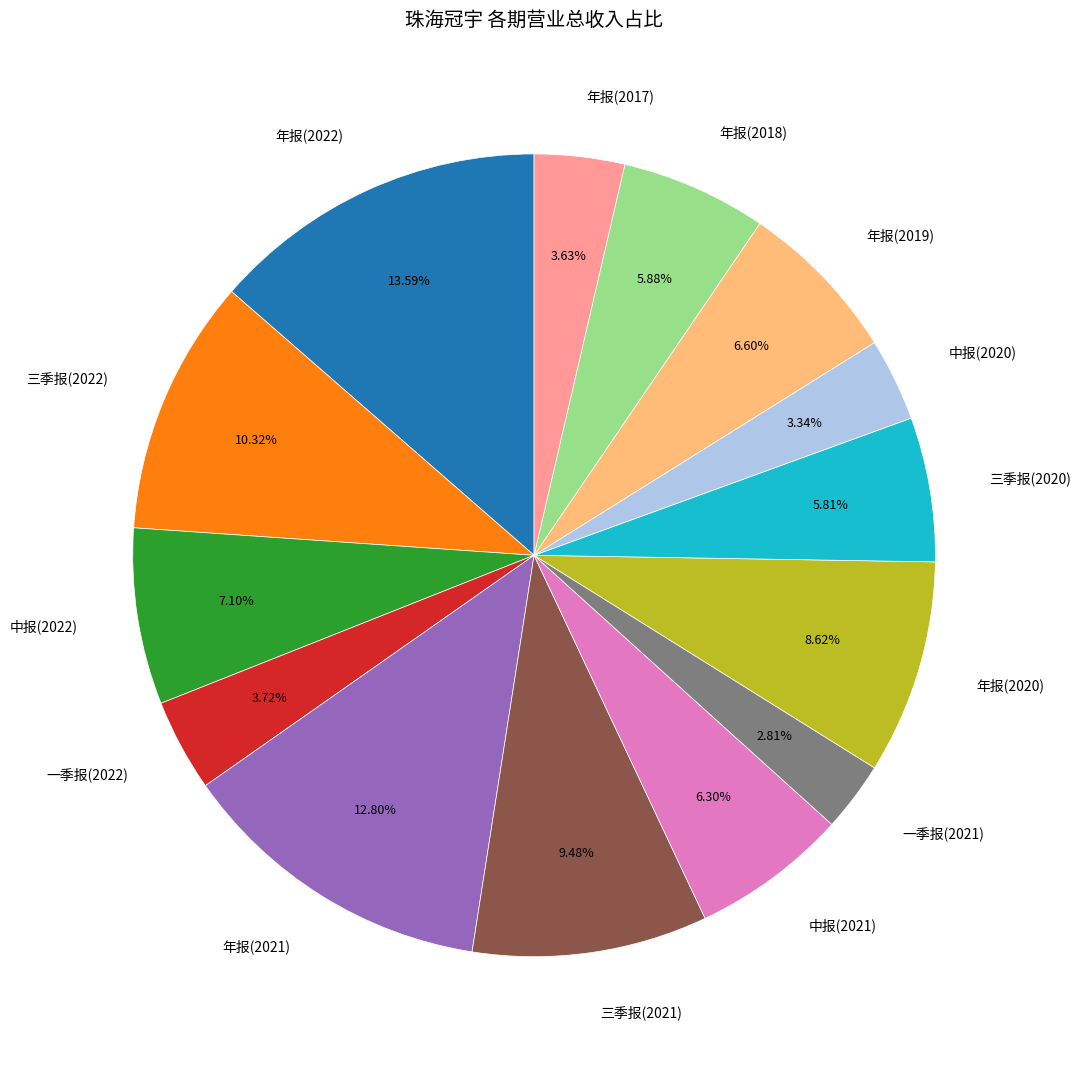

Which has a higher value, 三季报(2022) or 中报(2020)?

三季报(2022)